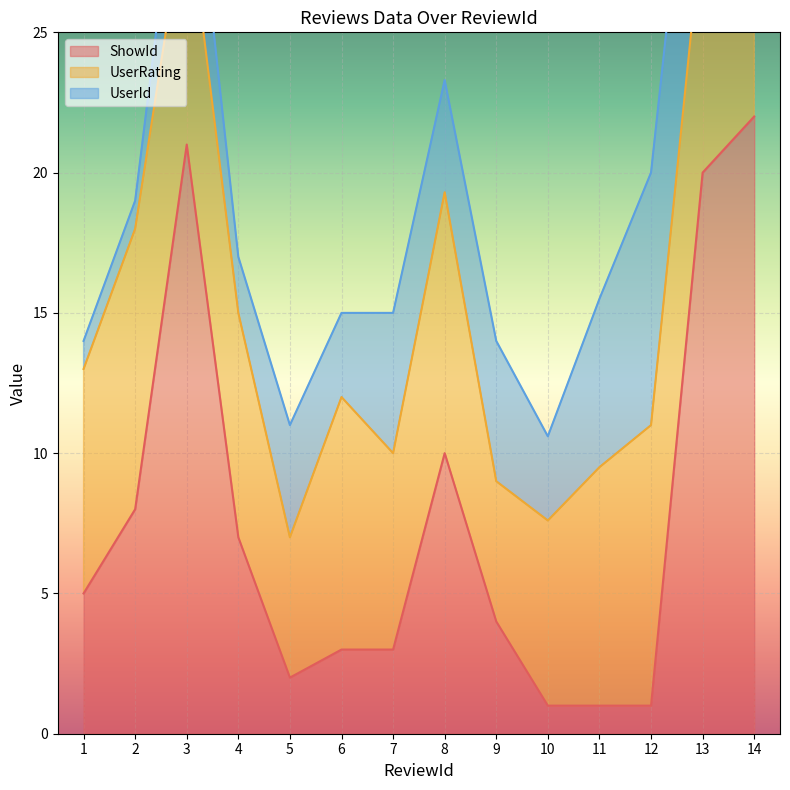

The ShowId series shows 1 at 11. True or false?

True